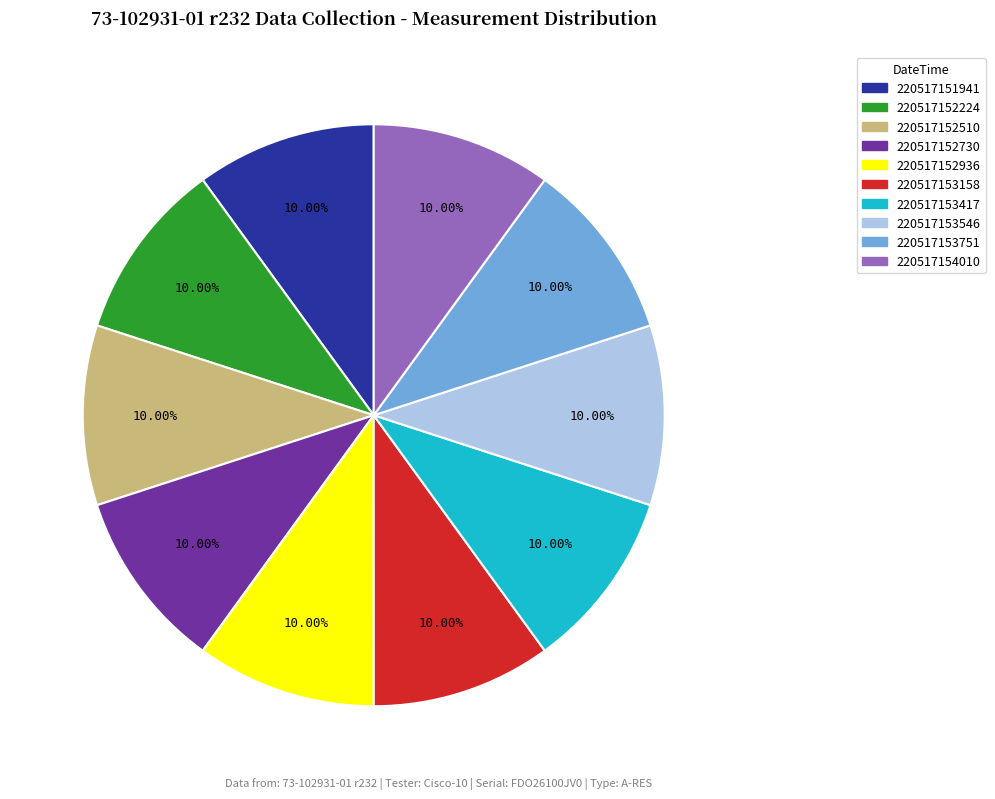

To the nearest percent, what percentage of the pie is 220517151941?

10%